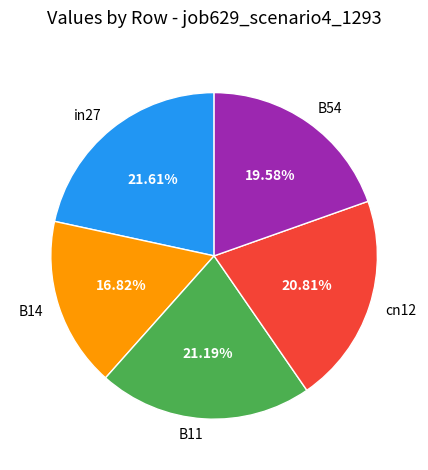

What percentage is the B54 slice, to the nearest percent?

20%